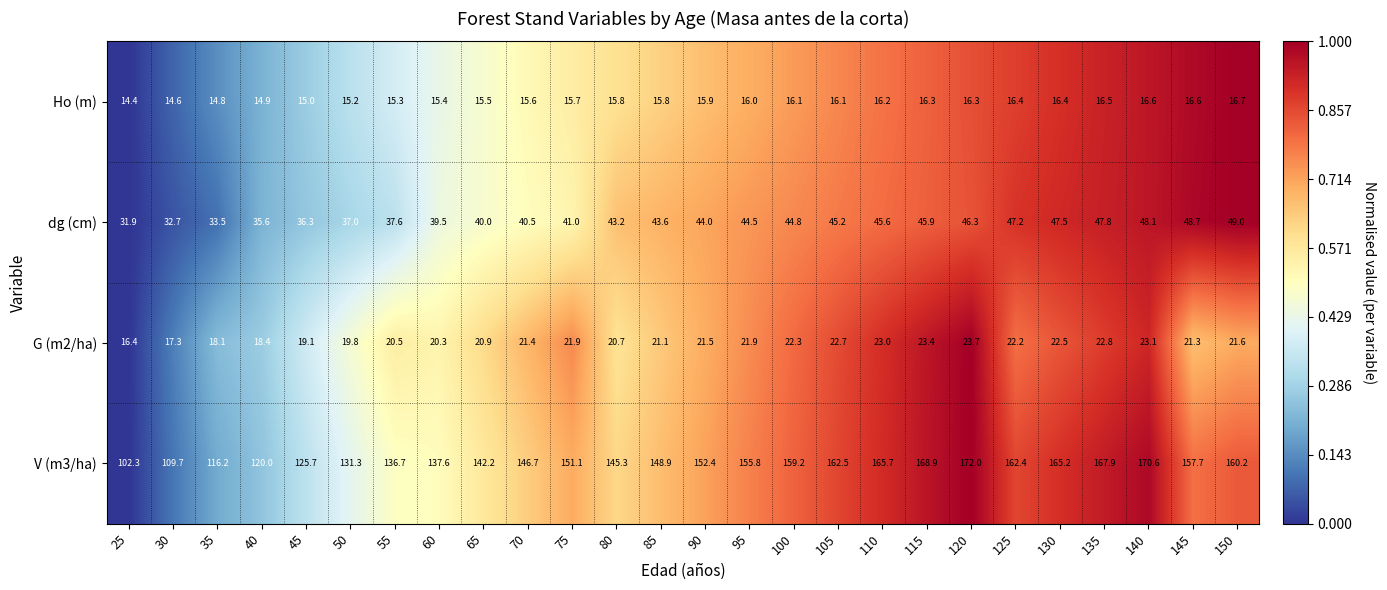

How many data points in V (m3/ha) are above 152?

13